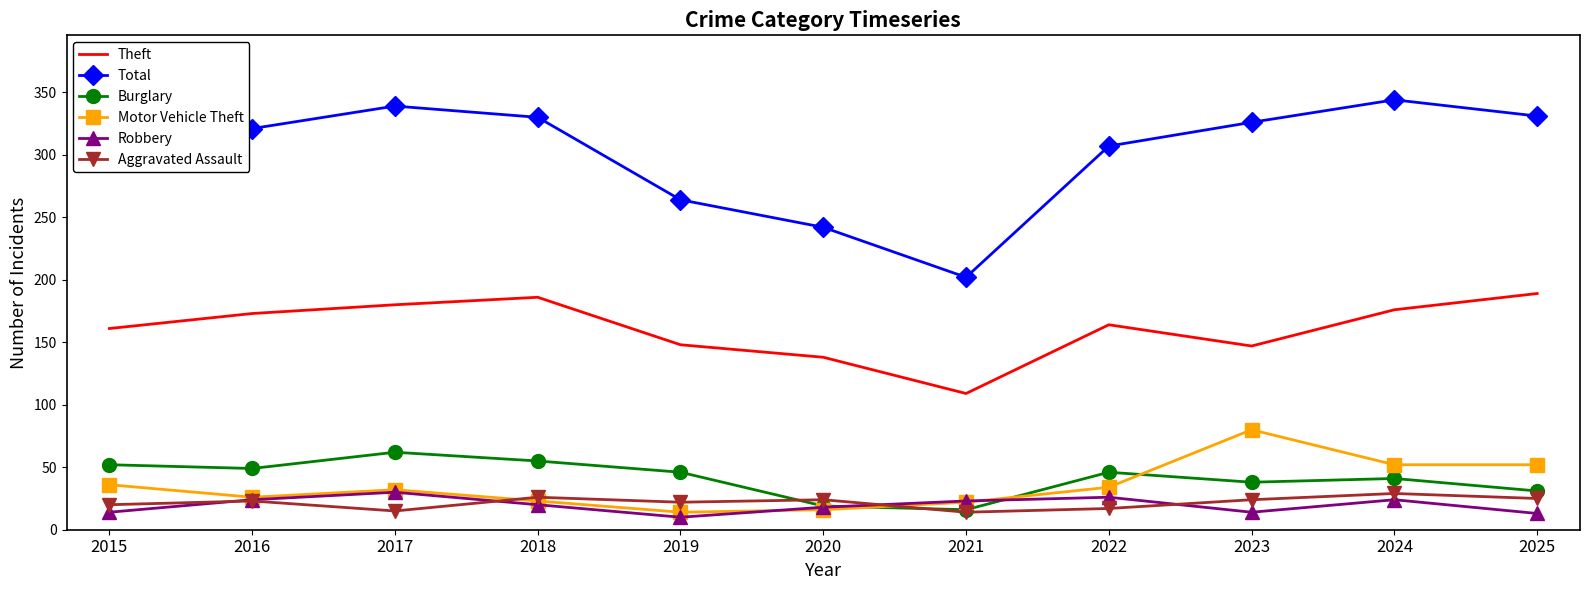

Count the number of categories in the chart.

11